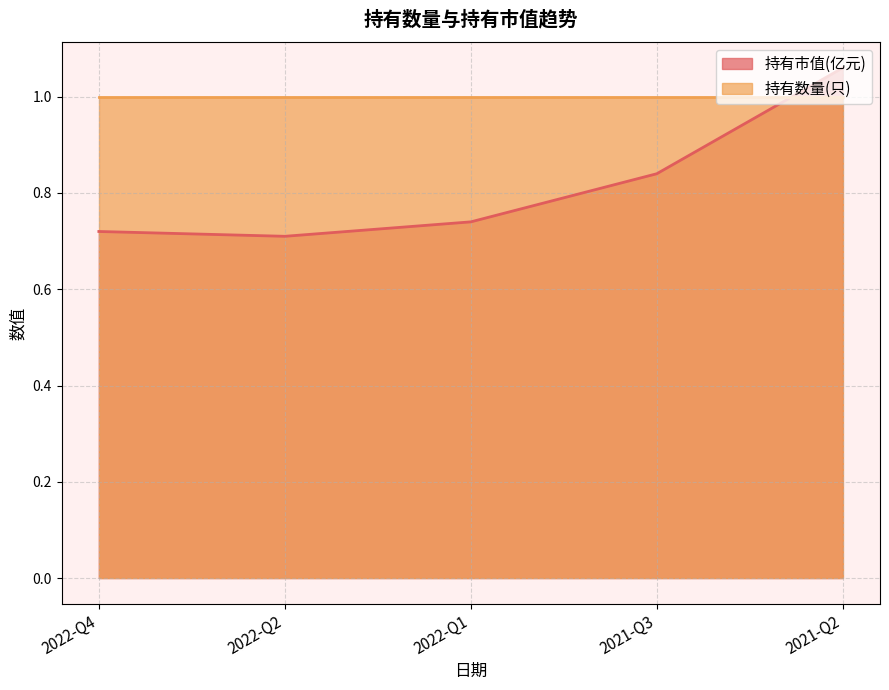

Where is the data nearest to the value 0?

2022-Q2